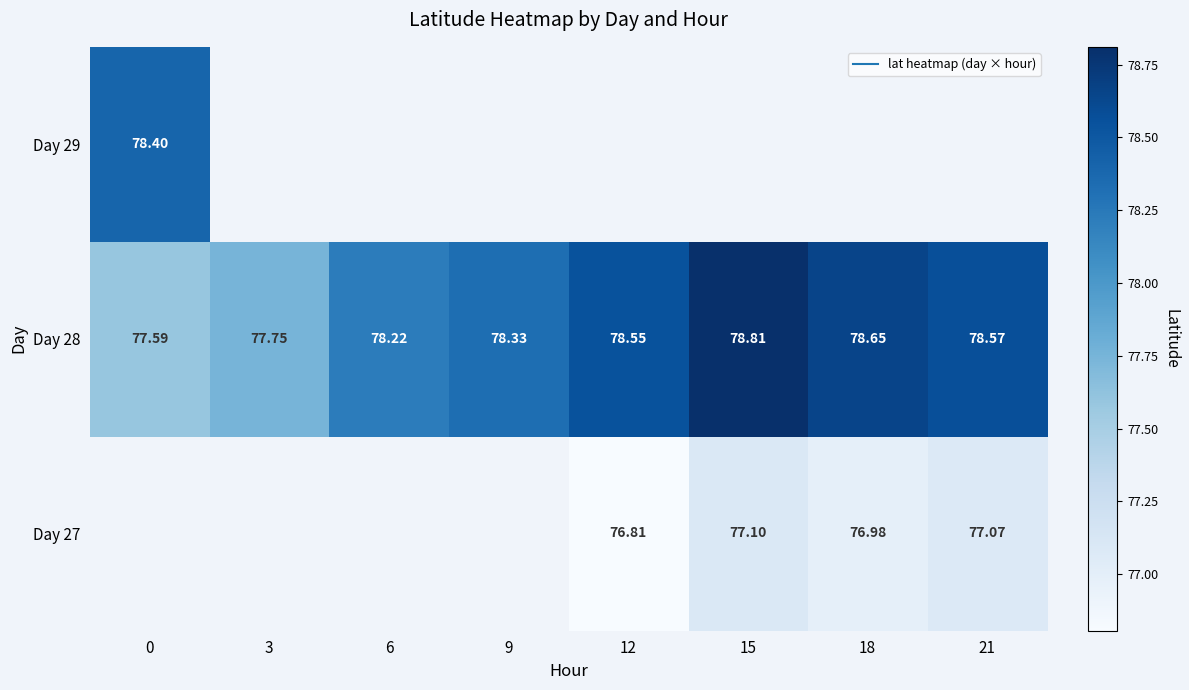

How many values in Day 27 are above zero?

4